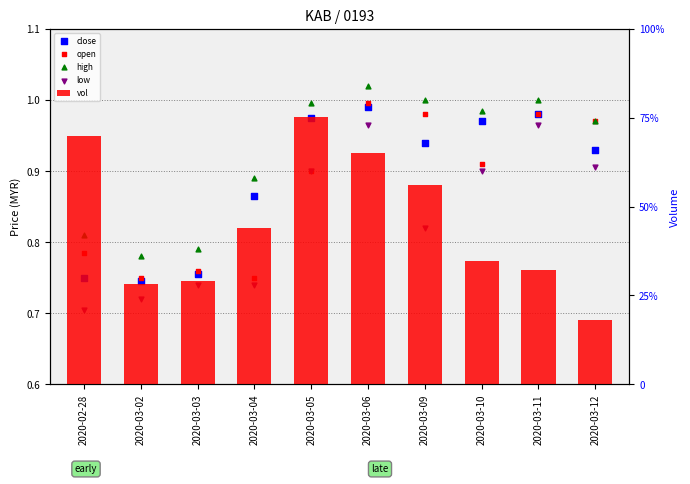

Which series contains the highest Y value?

vol